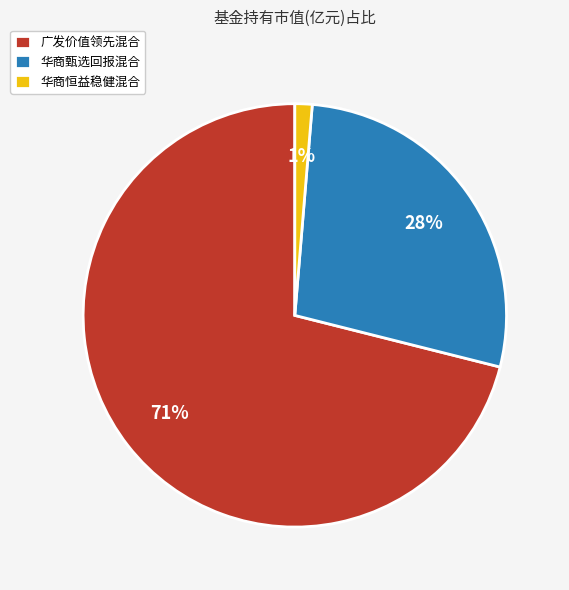

Does 华商甄选回报混合 account for over 50% of the chart?

No